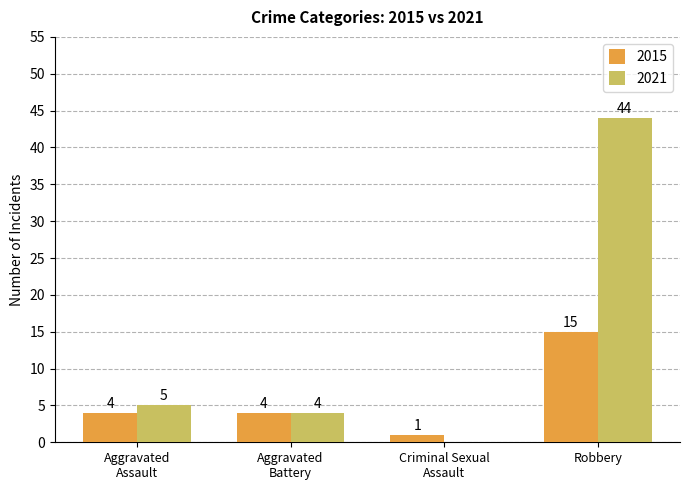

At which category is the sum across all series the highest?

Robbery